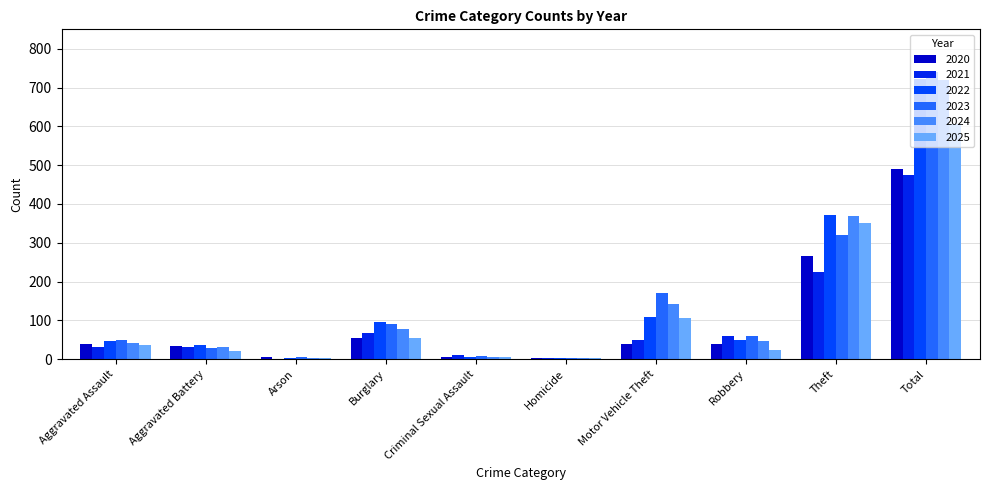

How many groups of bars are there?

10